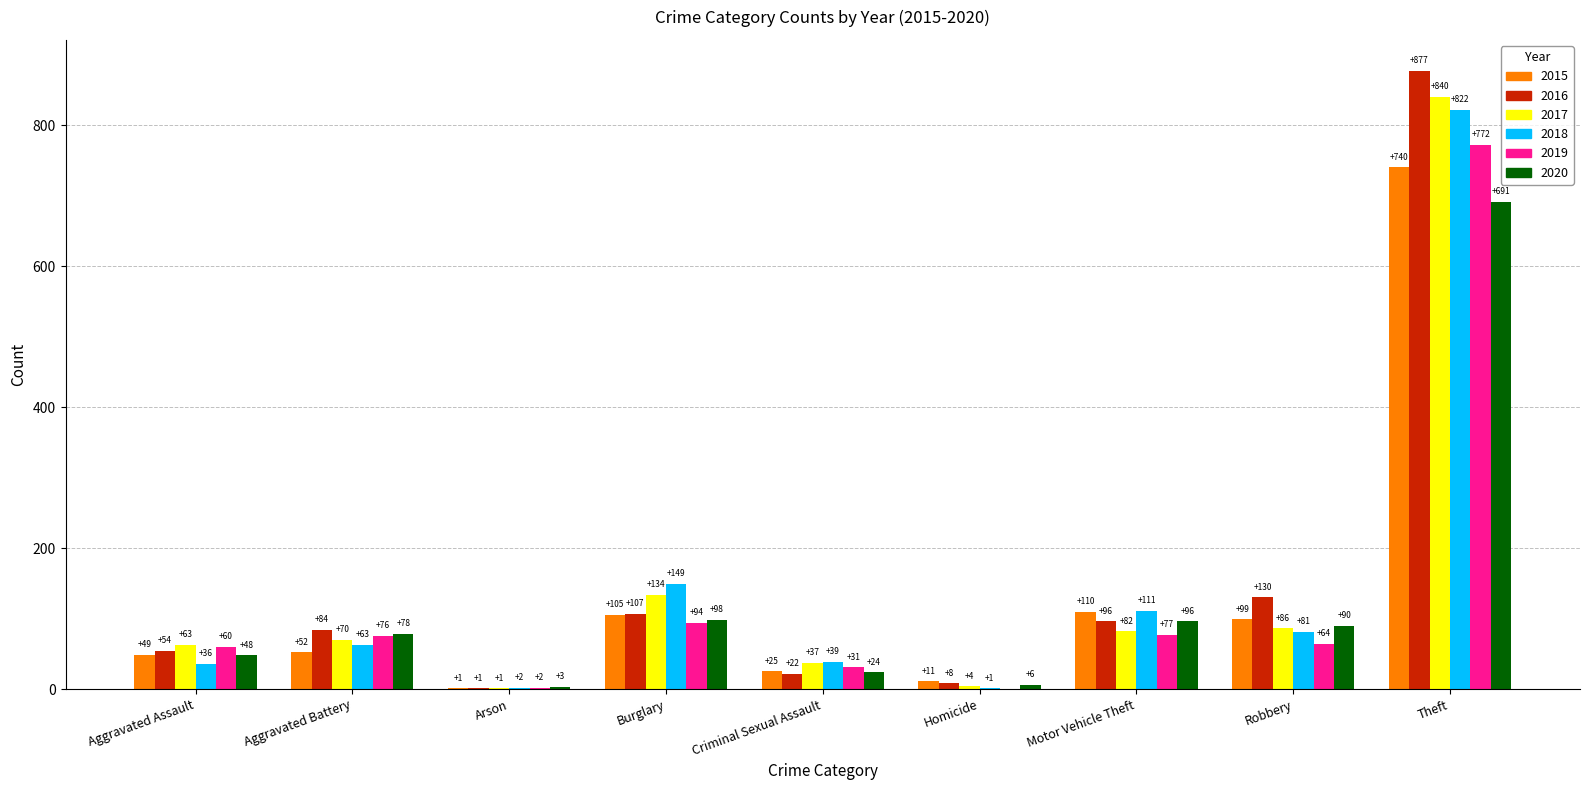

Reading right to left, list all the values displayed in this chart.

2015: Theft=740	Robbery=99	Motor Vehicle Theft=110	Homicide=11	Criminal Sexual Assault=25	Burglary=105	Arson=1	Aggravated Battery=52	Aggravated Assault=49
2016: Theft=877	Robbery=130	Motor Vehicle Theft=96	Homicide=8	Criminal Sexual Assault=22	Burglary=107	Arson=1	Aggravated Battery=84	Aggravated Assault=54
2017: Theft=840	Robbery=86	Motor Vehicle Theft=82	Homicide=4	Criminal Sexual Assault=37	Burglary=134	Arson=1	Aggravated Battery=70	Aggravated Assault=63
2018: Theft=822	Robbery=81	Motor Vehicle Theft=111	Homicide=1	Criminal Sexual Assault=39	Burglary=149	Arson=2	Aggravated Battery=63	Aggravated Assault=36
2019: Theft=772	Robbery=64	Motor Vehicle Theft=77	Homicide=0	Criminal Sexual Assault=31	Burglary=94	Arson=2	Aggravated Battery=76	Aggravated Assault=60
2020: Theft=691	Robbery=90	Motor Vehicle Theft=96	Homicide=6	Criminal Sexual Assault=24	Burglary=98	Arson=3	Aggravated Battery=78	Aggravated Assault=48